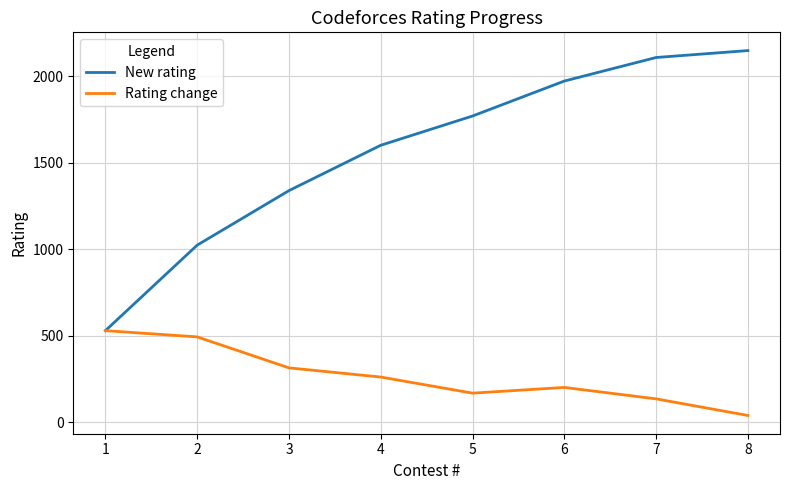

At 6, list the series in order from largest to smallest.

New rating, Rating change